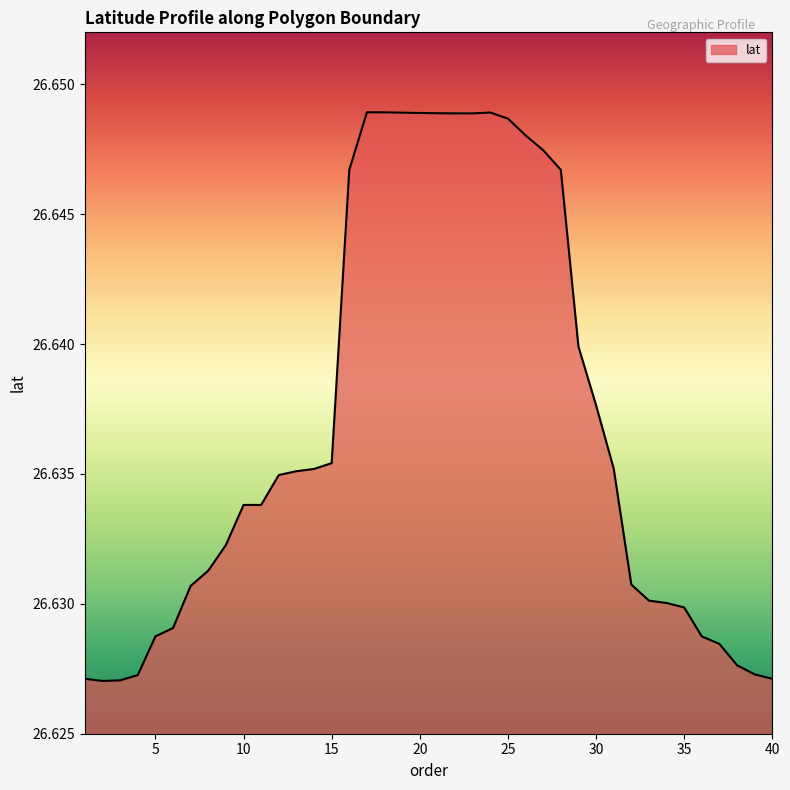

What is the average value?

26.6